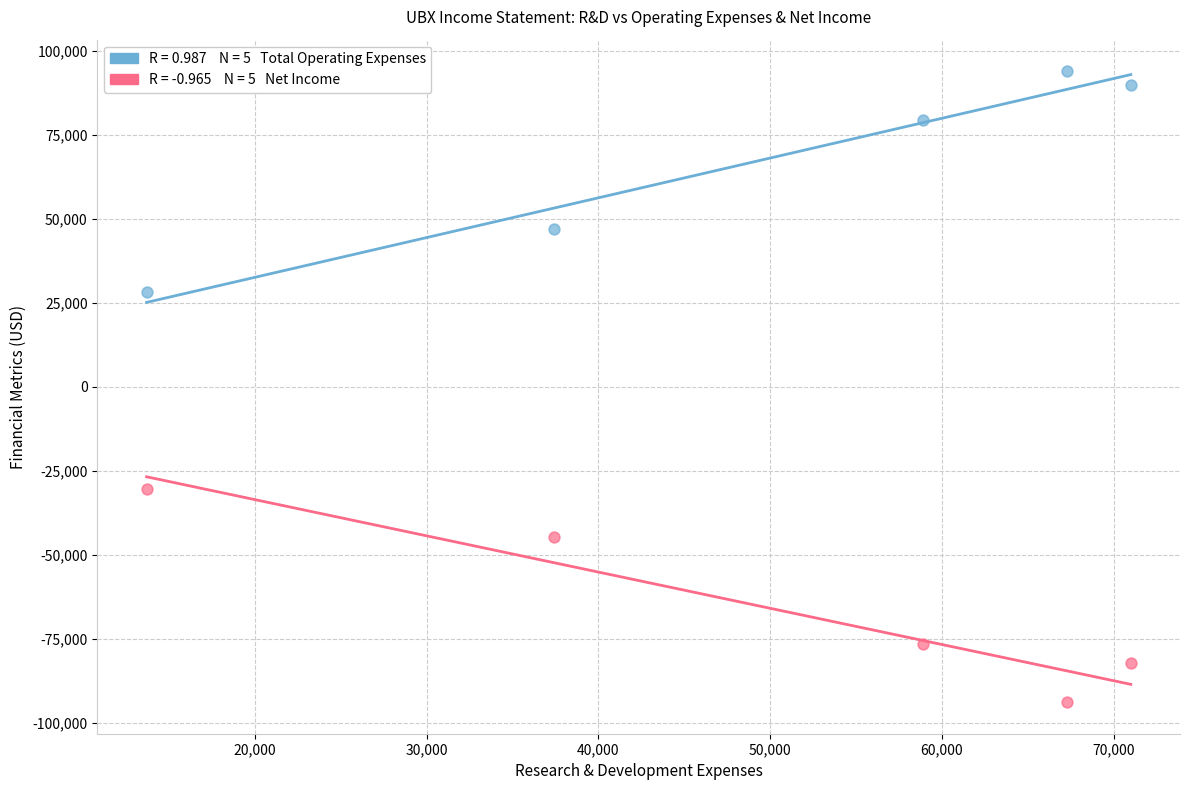

Across all data points, what is the average X value?

49660